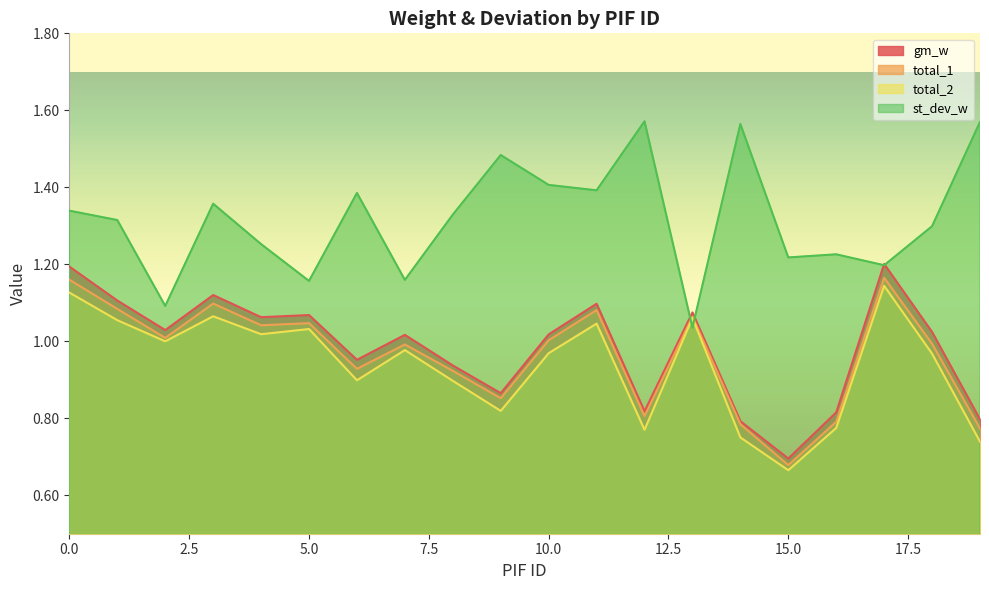

Which has a higher value, 7 or 9?

7